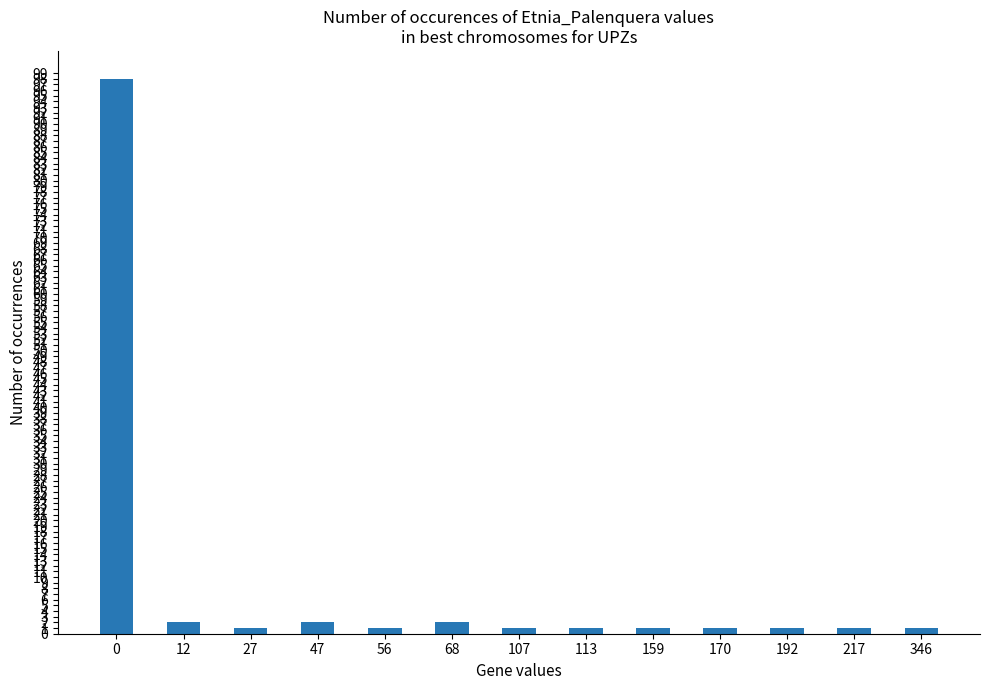

Count the number of data series in this chart.

1